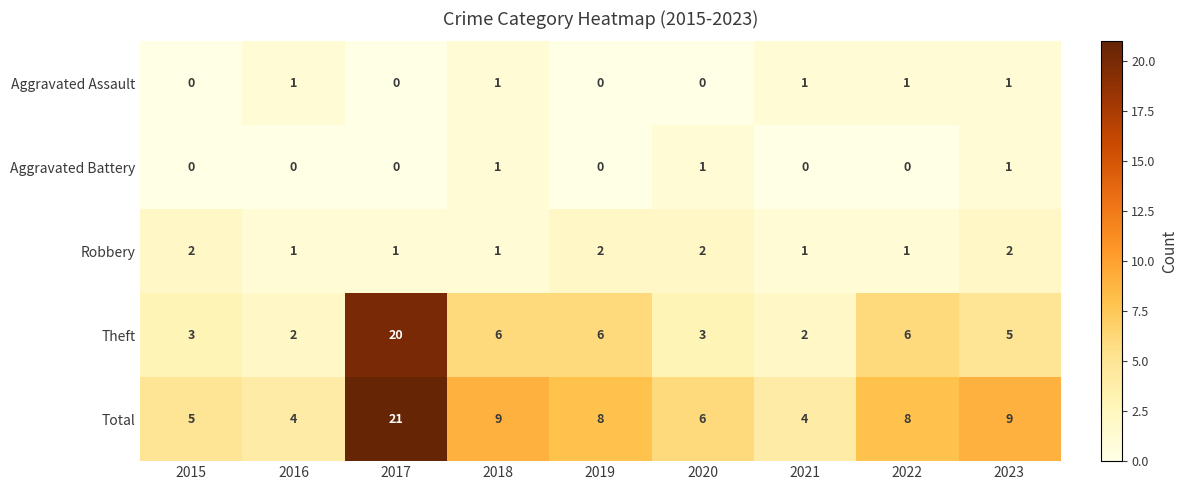

The value of Aggravated Battery at 2023 is 2. True or false?

False